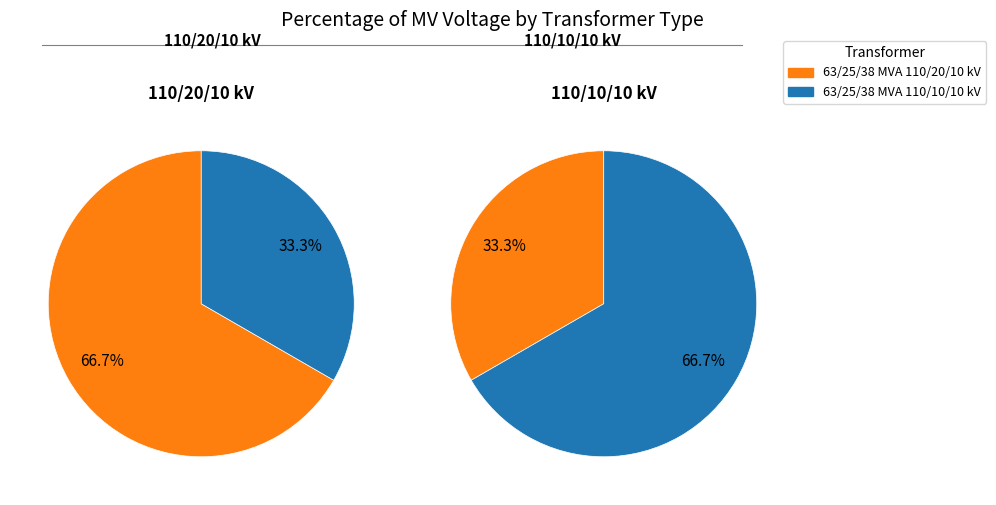

Is 63/25/38 MVA 110/10/10 kV the majority of the pie?

No